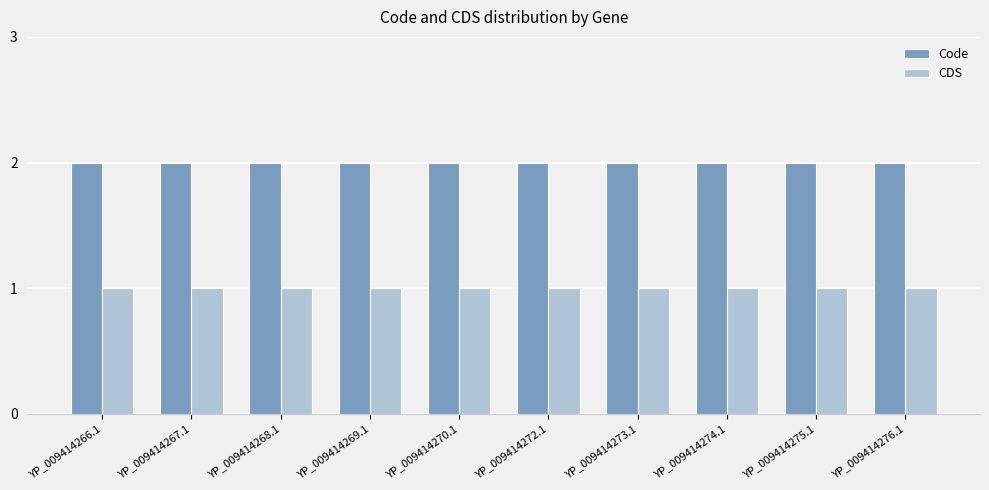

Is the value of CDS at YP_009414269.1 greater than the value of Code at YP_009414266.1?

No